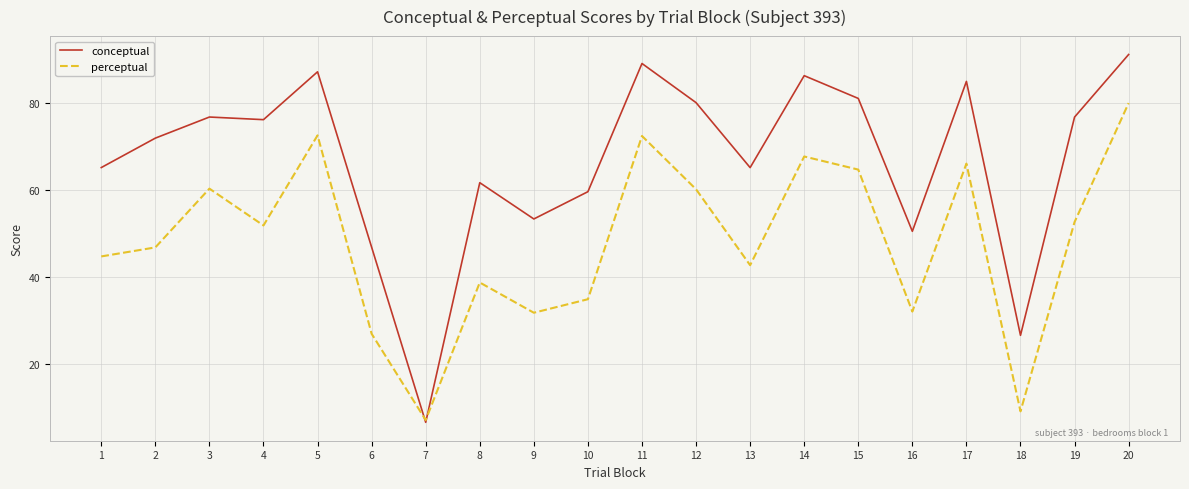

Which category has the lowest value in the perceptual series?

7